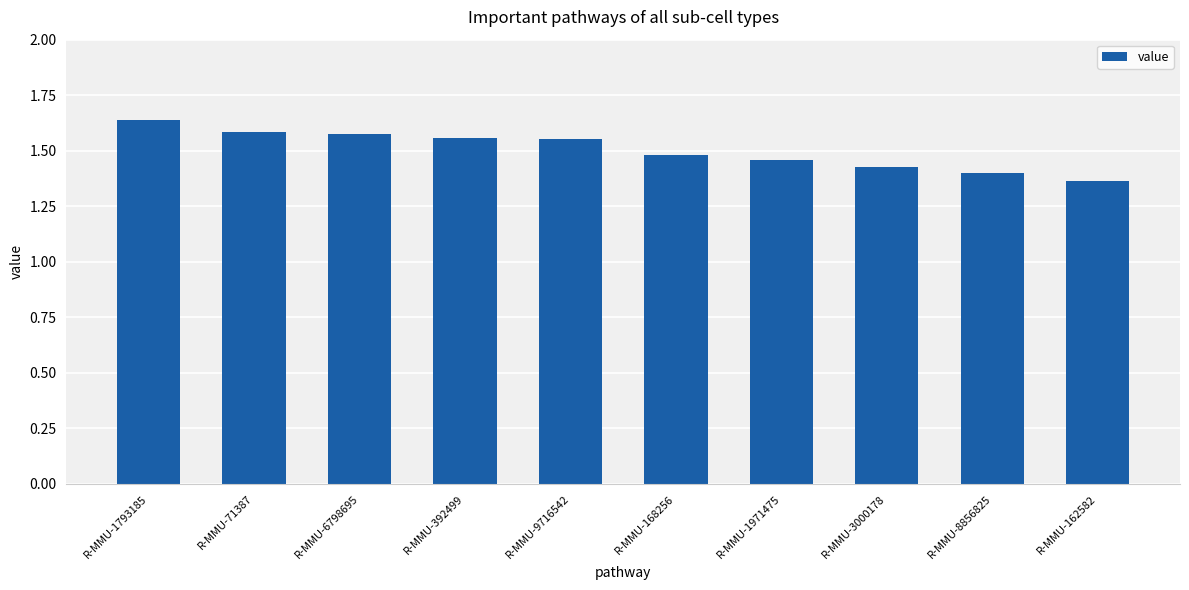

Between R-MMU-3000178 and R-MMU-392499, which is larger?

R-MMU-392499